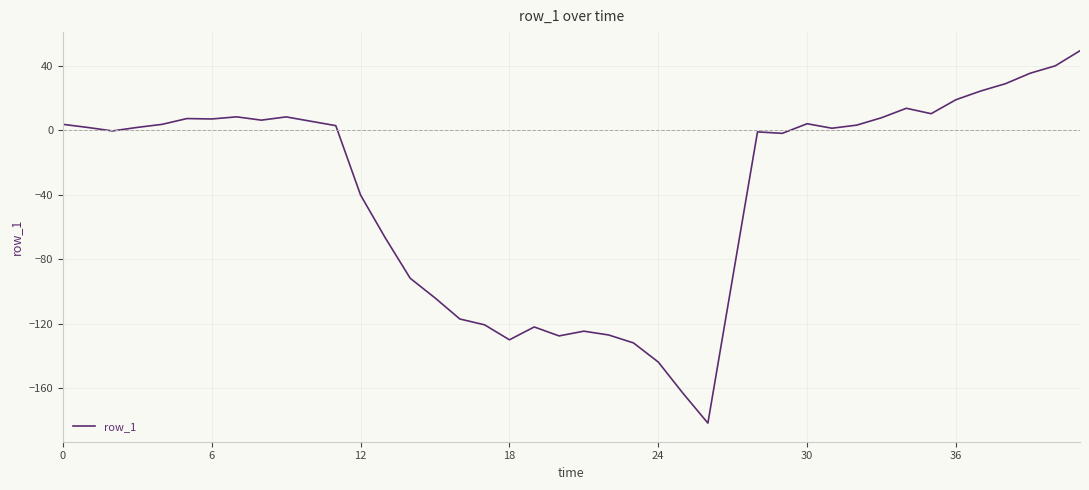

What is the difference between the maximum and minimum values?

231.0